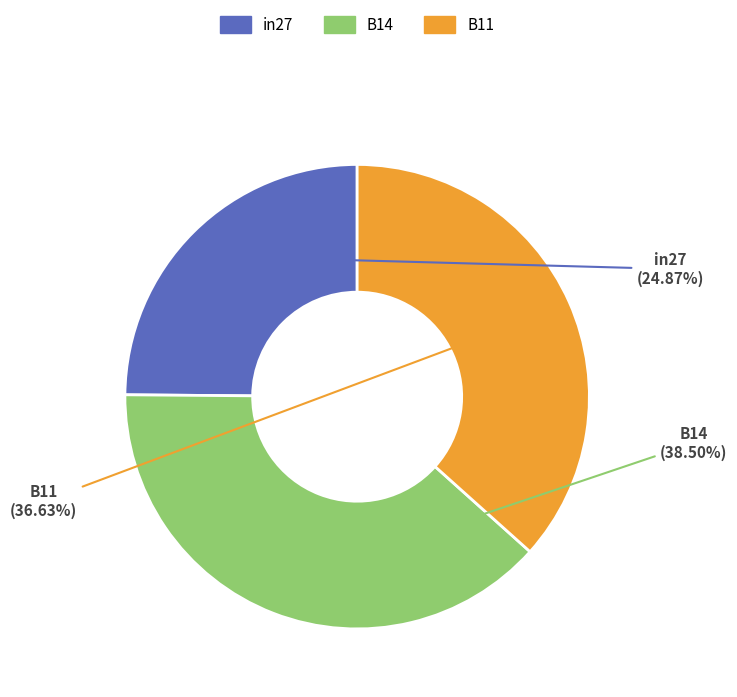

Is B14 the majority of the pie?

No